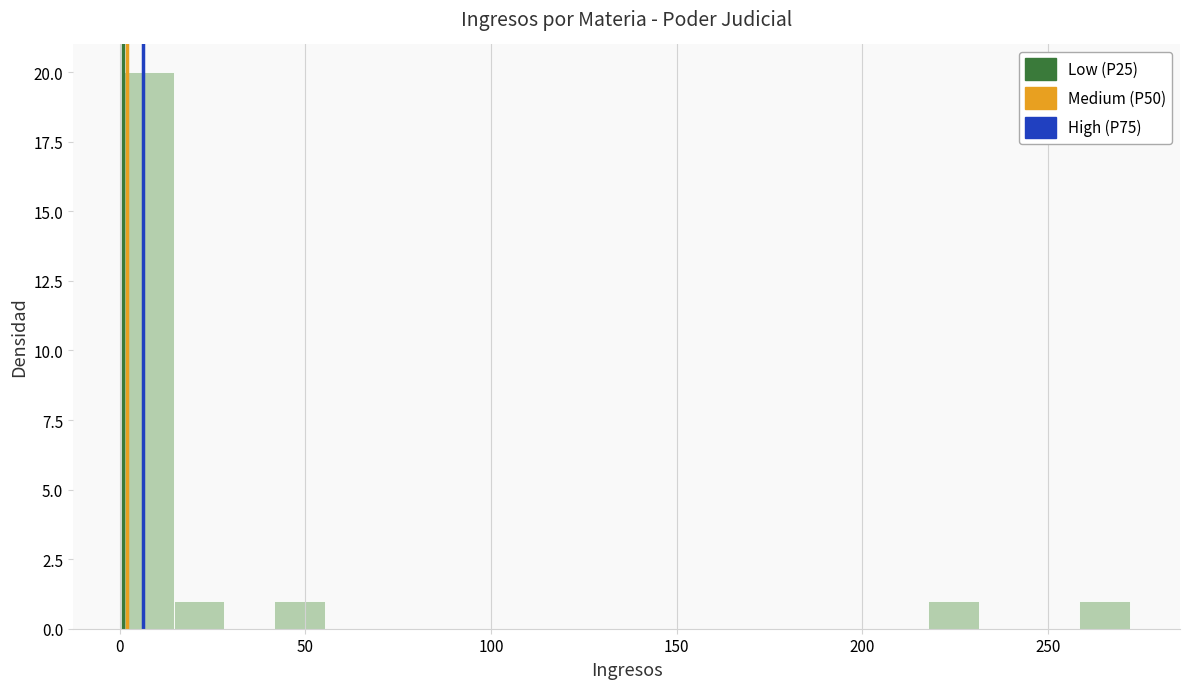

Read against the x-axis, roughly where is the centre of the tallest bar?

10